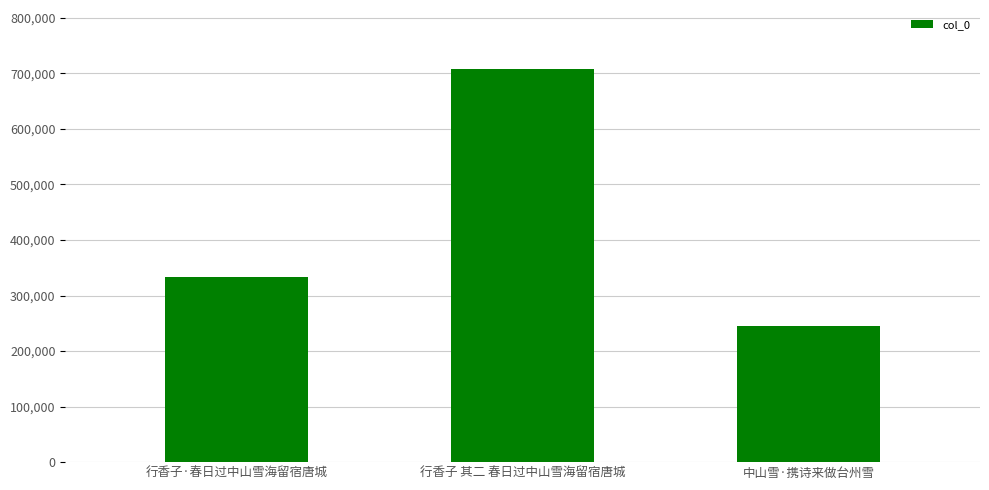

Reading left to right, transcribe all the data shown in this chart.

332446	707875	245587